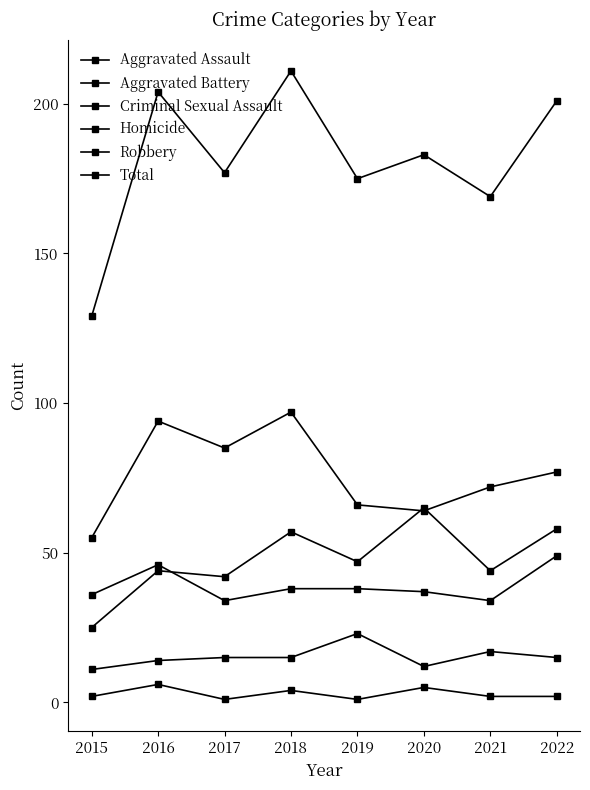

Rank the series by their maximum value, from highest to lowest.

Total, Robbery, Aggravated Assault, Aggravated Battery, Criminal Sexual Assault, Homicide